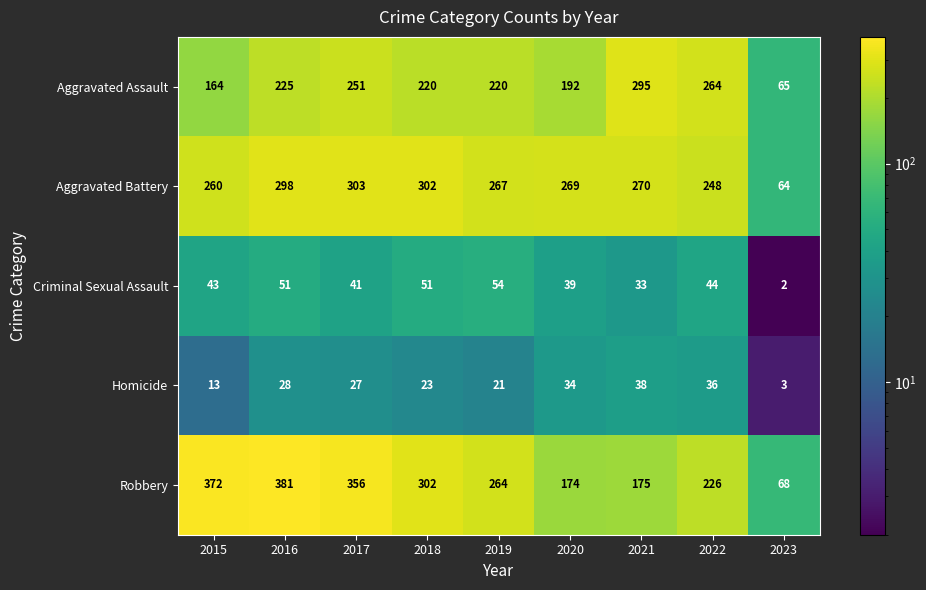

What is the smallest value displayed?

2